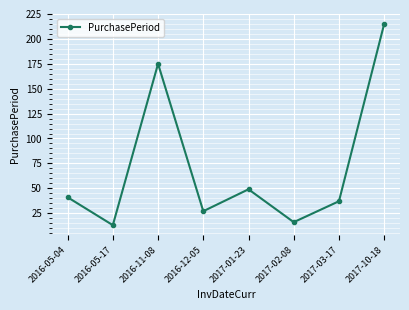

Reading right to left, transcribe all the data shown in this chart.

2017-10-18=215	2017-03-17=37	2017-02-08=16	2017-01-23=49	2016-12-05=27	2016-11-08=175	2016-05-17=13	2016-05-04=41